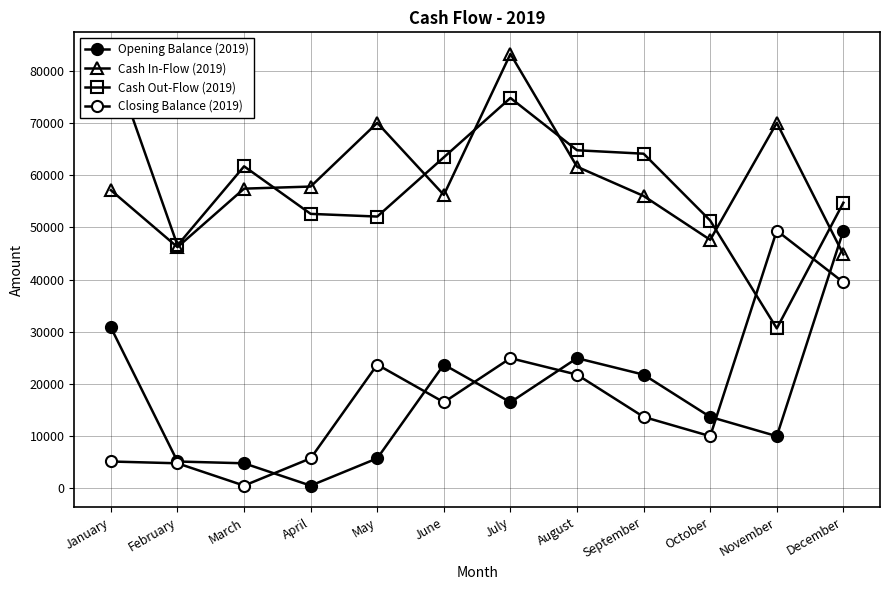

Which series has the largest total across all categories?

Cash In-Flow (2019)